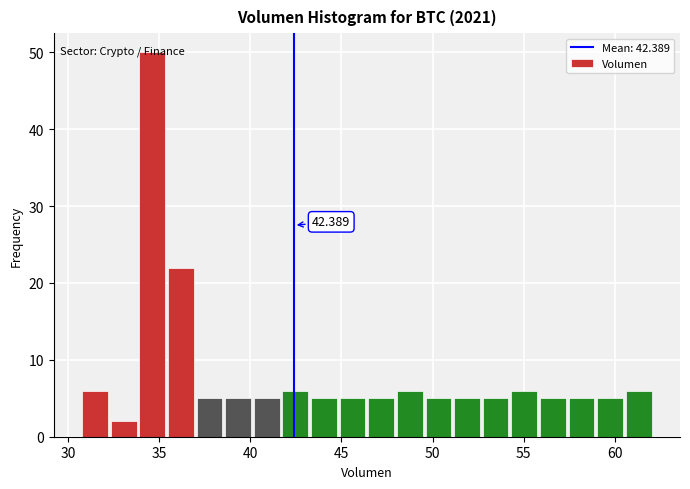

Read against the x-axis, roughly where is the centre of the tallest bar?

34.5